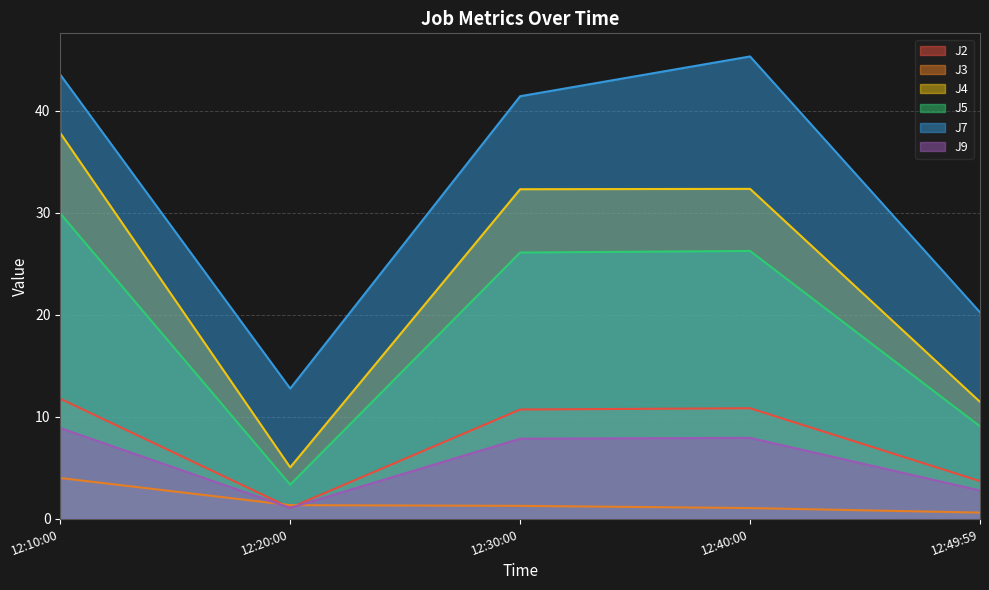

How many series are shown in this chart?

6